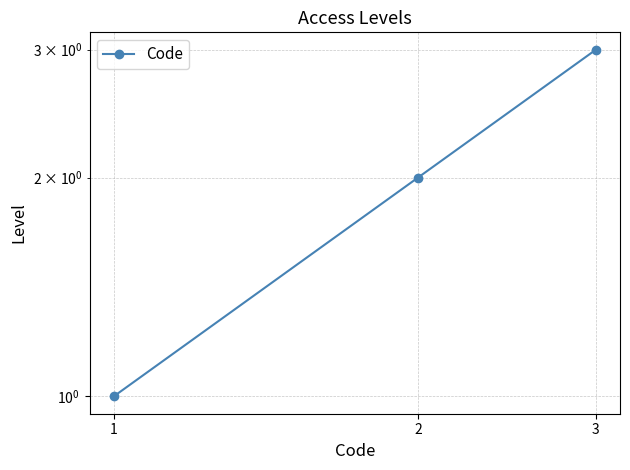

The chart shows a value of 0 at 1. True or false?

False